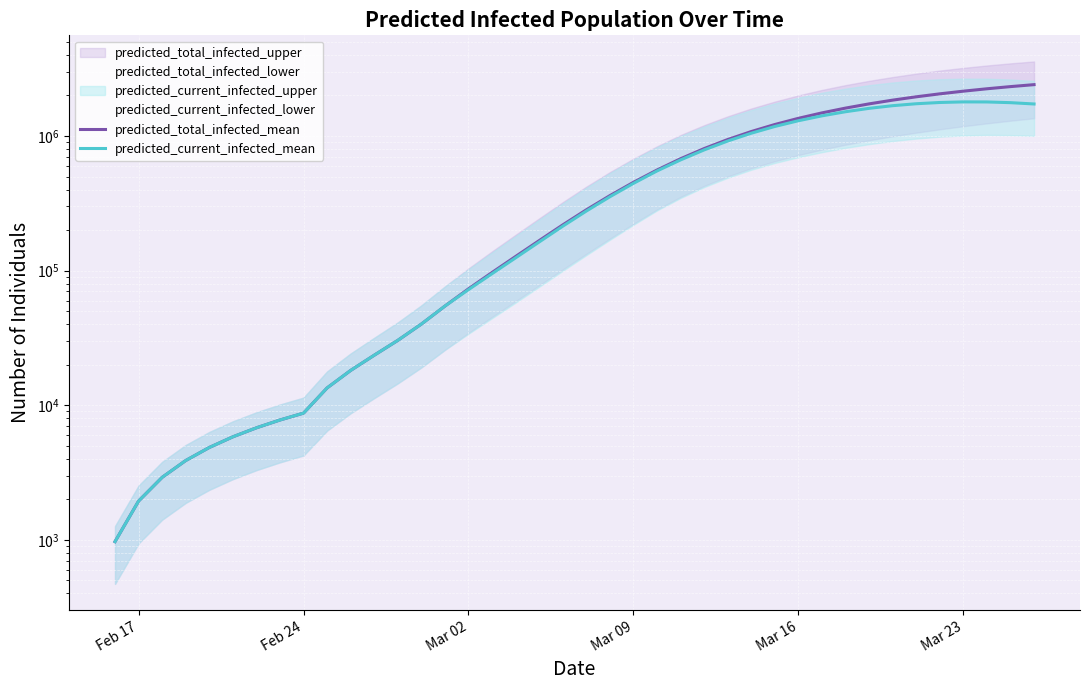

What is the label of the 6th point from the left?

Mar 23